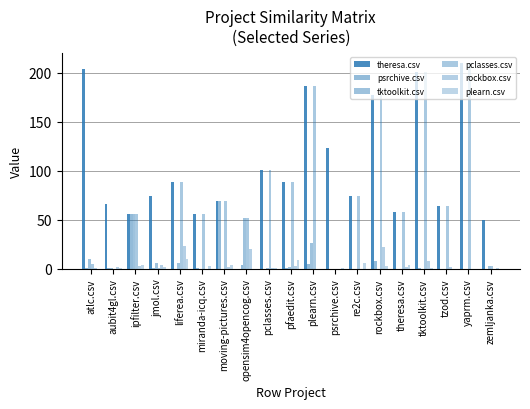

Reading left to right, what are all the values shown in this chart?

theresa.csv: 204	66	56	74	88	56	69	0	101	88	187	123	74	177	58	201	64	210	50
psrchive.csv: 1	1	56	1	0	1	69	4	0	1	5	0	0	8	0	1	0	0	0
tktoolkit.csv: 10	1	56	6	6	0	0	52	1	2	26	0	0	0	0	0	0	0	3
pclasses.csv: 5	0	56	1	88	56	69	52	101	88	187	0	74	177	58	201	64	210	3
rockbox.csv: 1	2	3	4	23	0	2	20	1	3	0	0	0	22	2	8	2	0	0
plearn.csv: 0	1	4	2	10	3	4	0	1	9	0	1	6	3	4	1	0	0	1